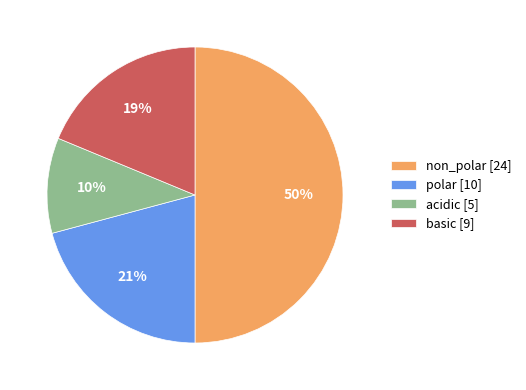

To the nearest percent, what percentage of the pie is non_polar?

50%